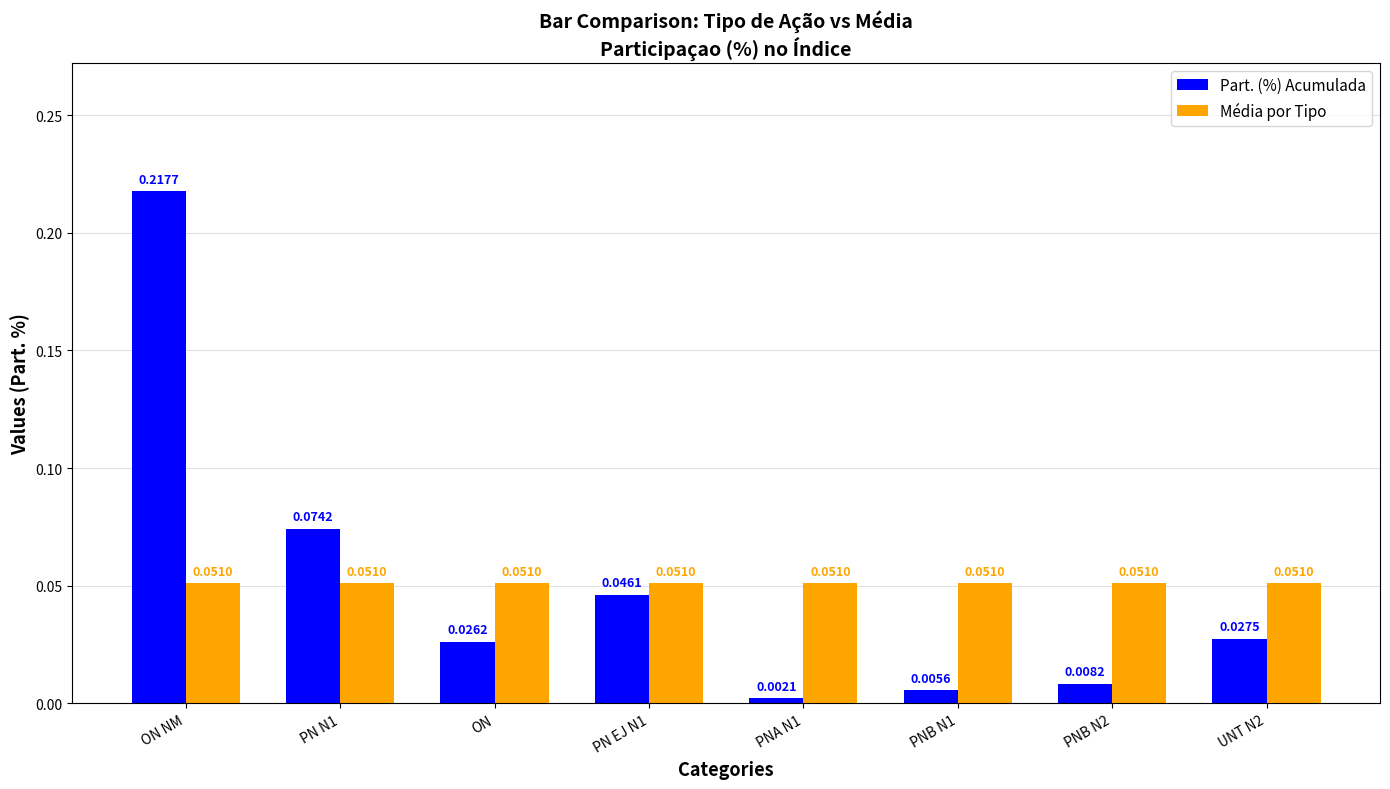

Between PN EJ N1 and PNA N1, which series saw the biggest shift?

Part. (%) Acumulada